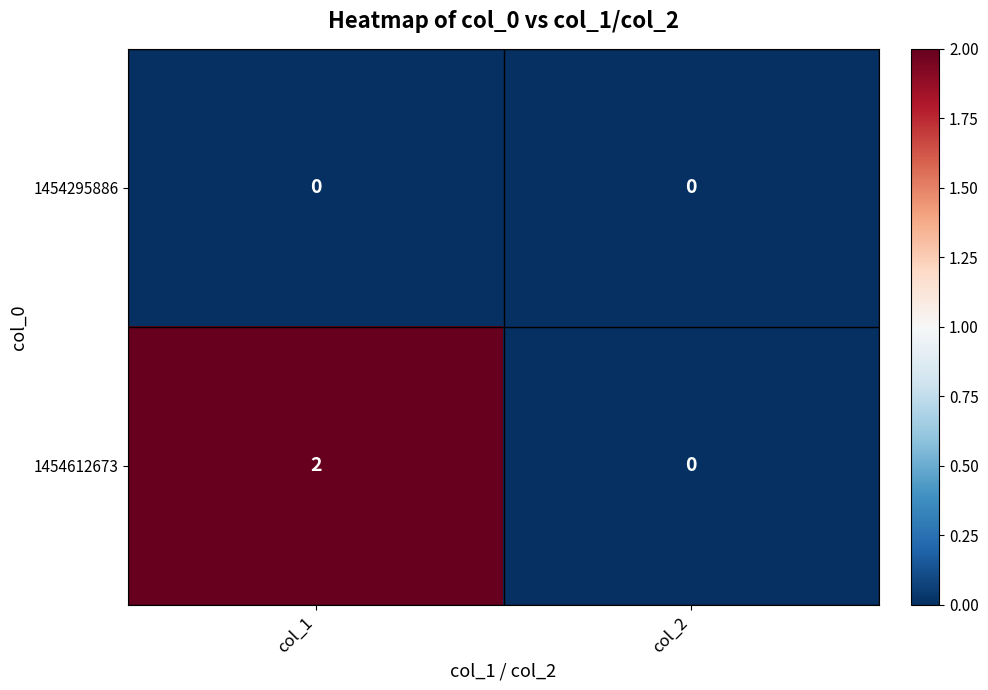

Reading left to right, extract all data points from this chart.

1454295886: 0	0
1454612673: 2	0